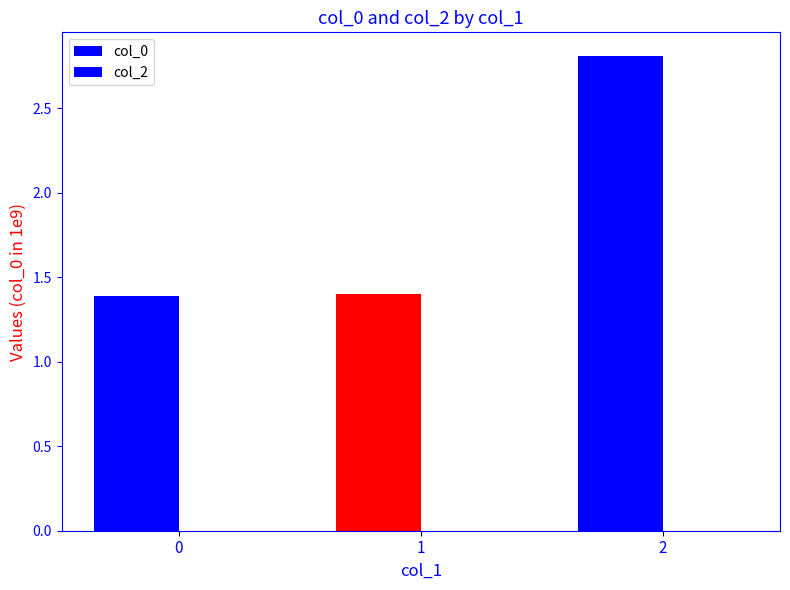

How many bars are there in total?

3